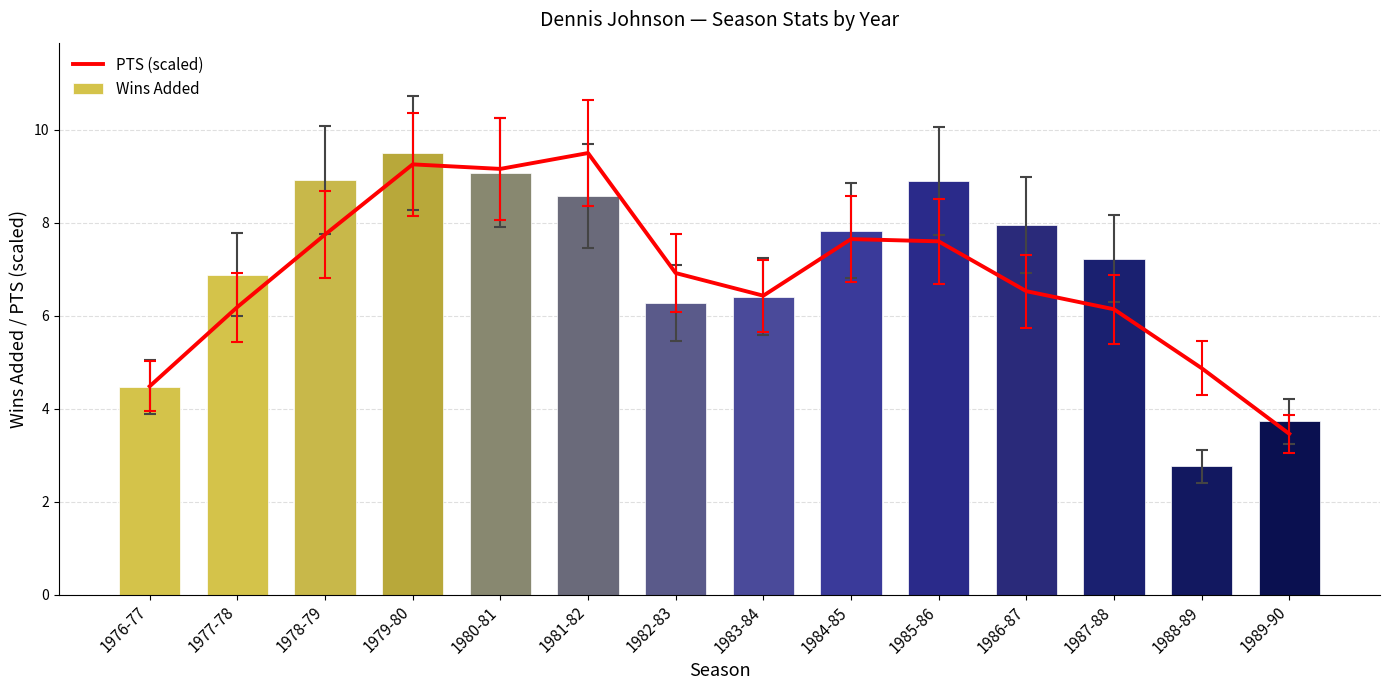

Which category has the lowest value across all series?

1988-89